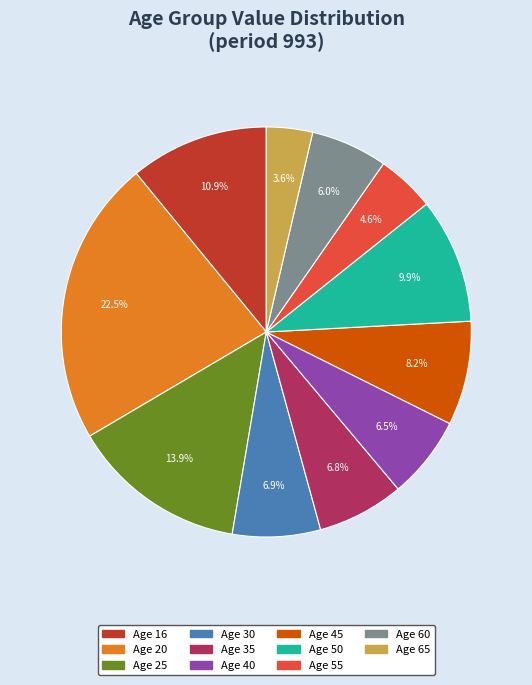

To the nearest percent, what is the average slice percentage?

9%